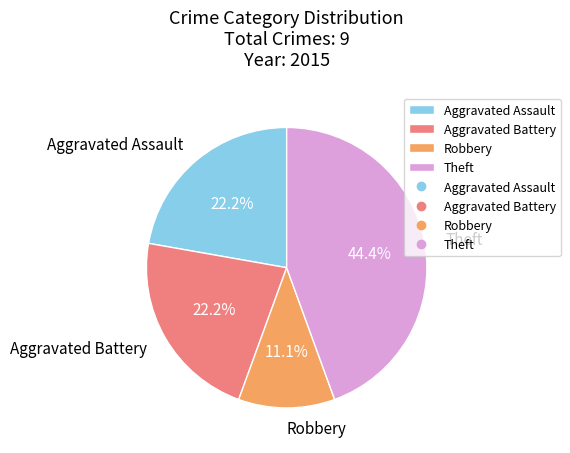

What percentage is the Aggravated Assault slice, to the nearest percent?

22%